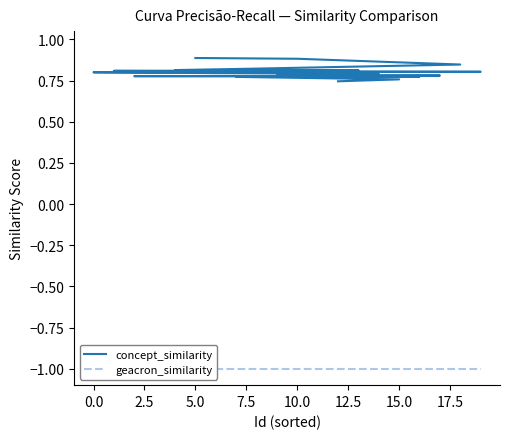

What is the sum of all geacron_similarity values?

-20.0